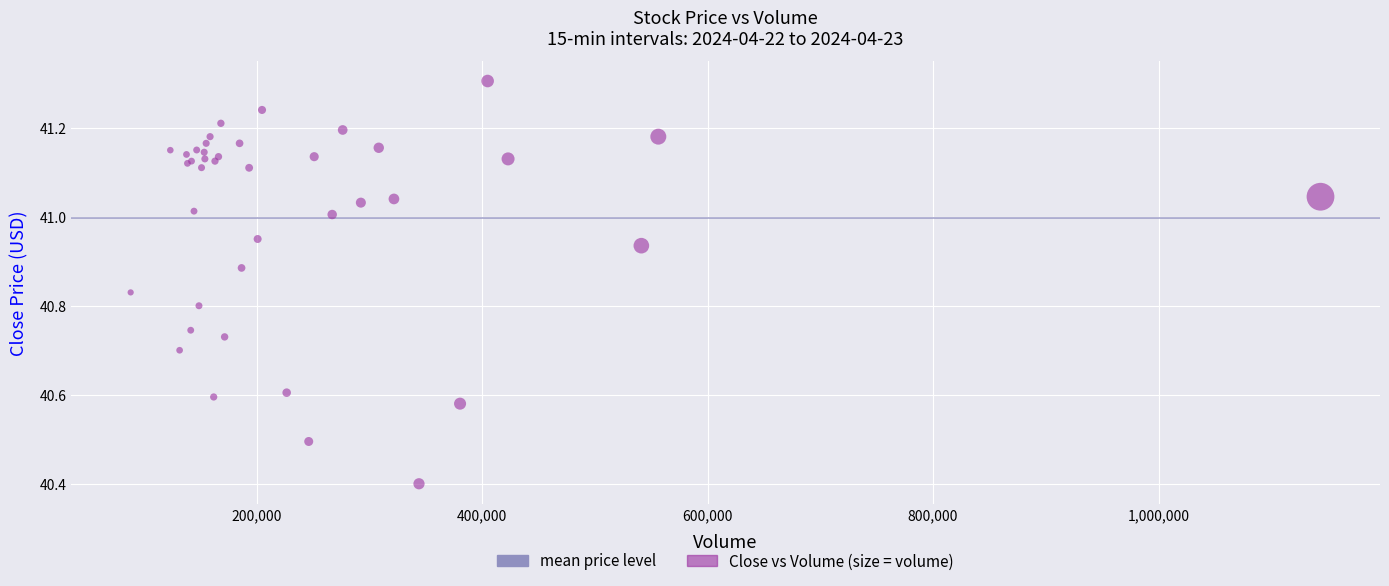

What Y value in the scatter plot is closest to 40?

40.4